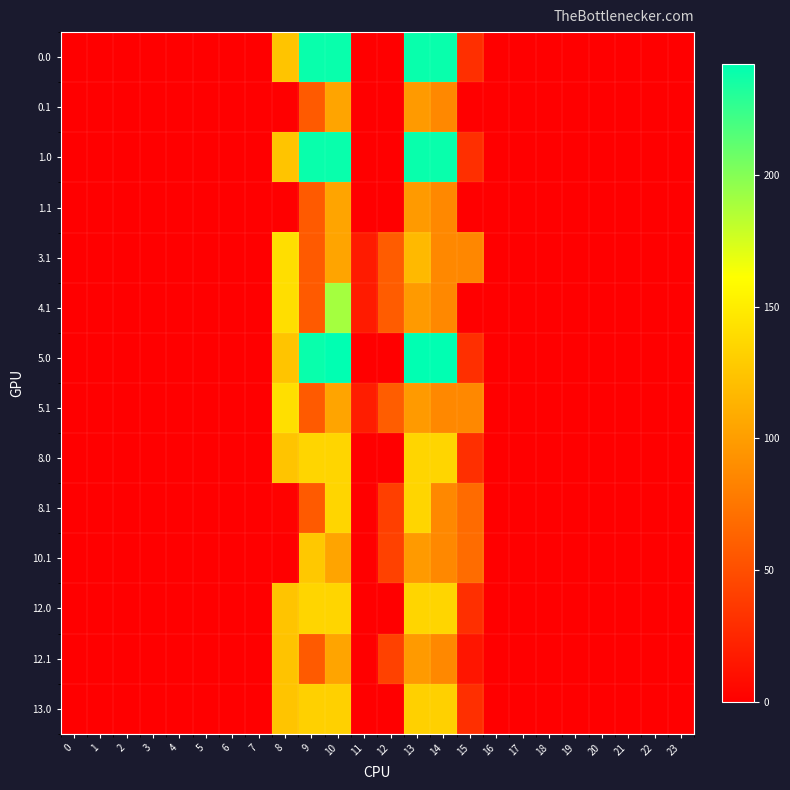

What is the total value across all series at 12?

299.8